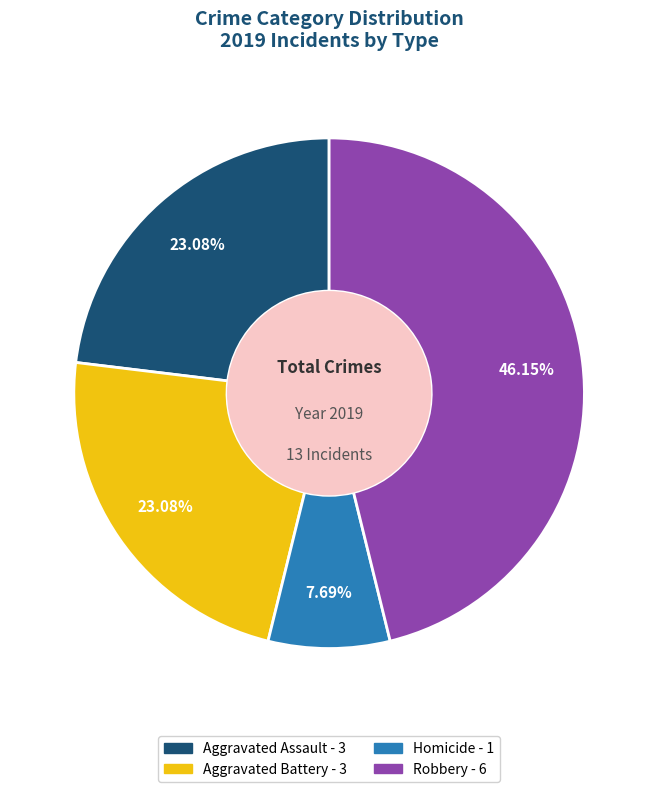

To the nearest percent, what is the difference between the largest and smallest slice percentages?

38%